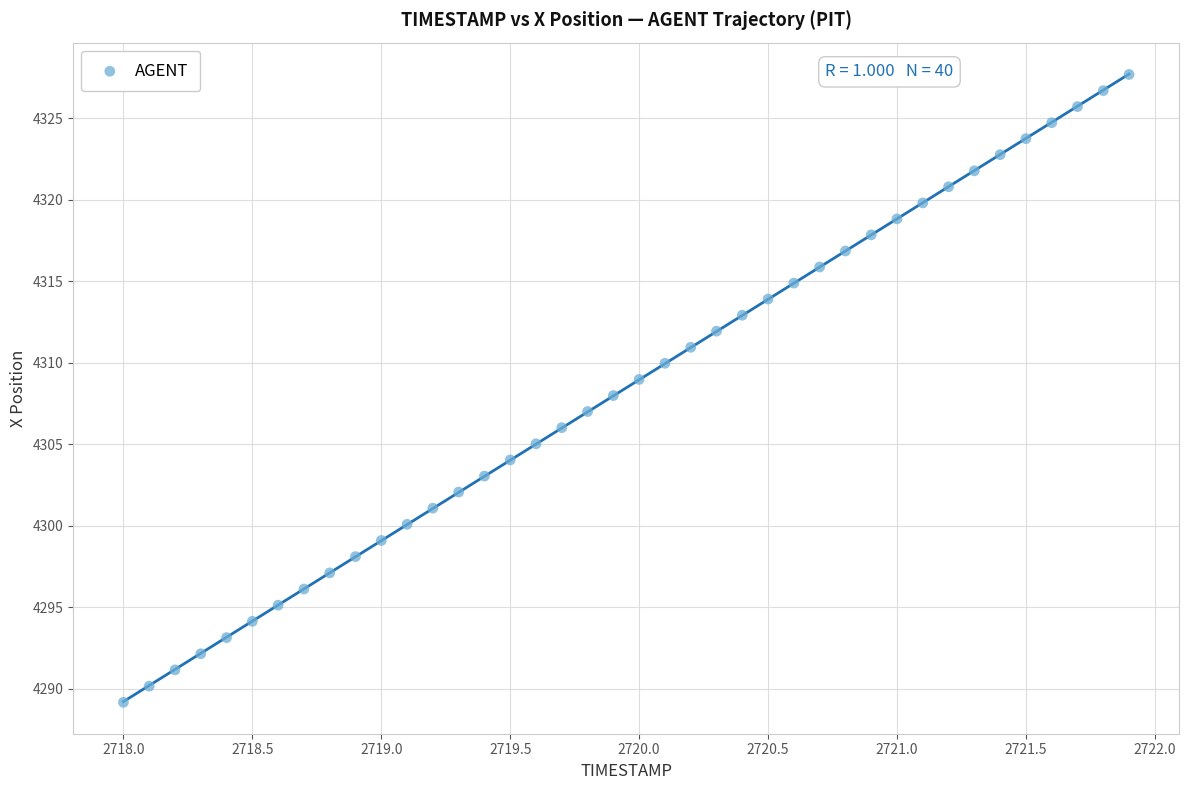

What is the range of Y values (max minus min)?

38.5